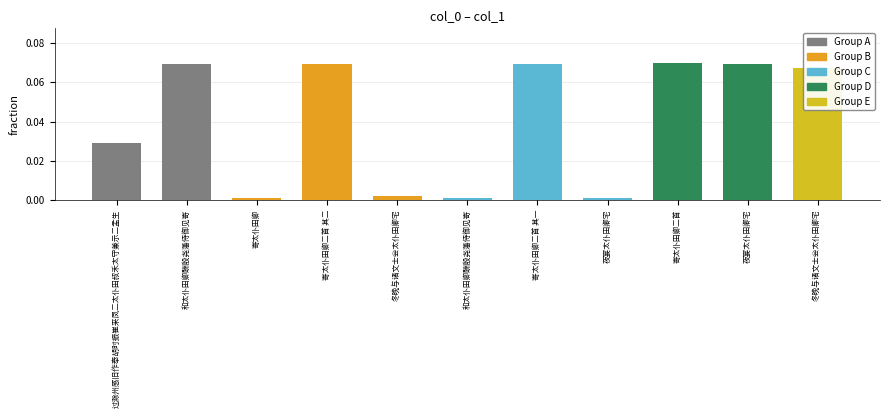

At which label is the value closest to 0?

寄太仆田卿